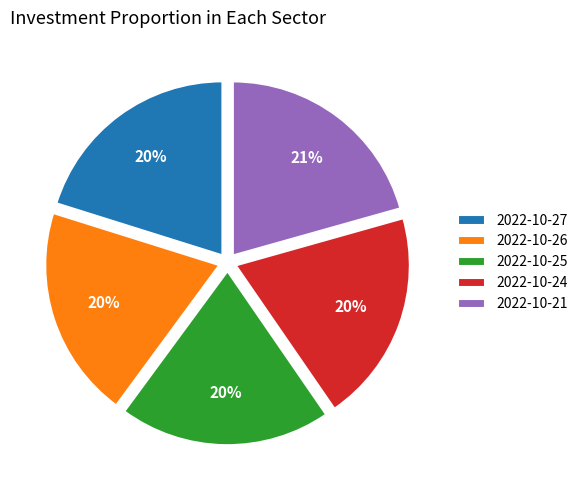

Do 2022-10-21 and 2022-10-26 together represent more than half of the pie?

No